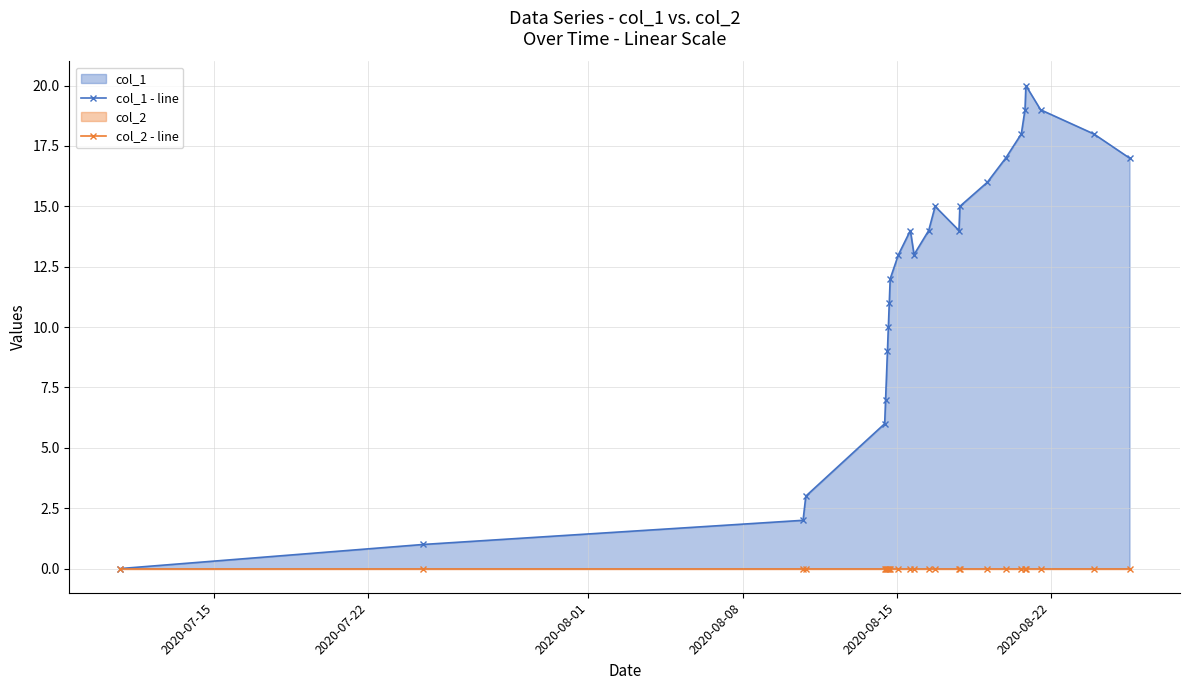

What are all the series names shown in the legend?

col_1 - line, col_2 - line